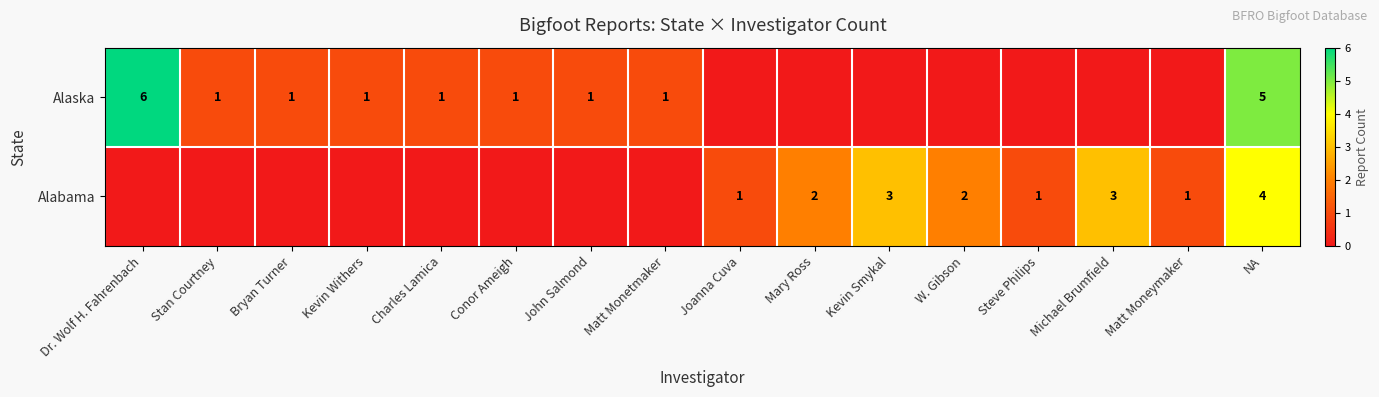

The Alaska series shows 1 at John Salmond. True or false?

True